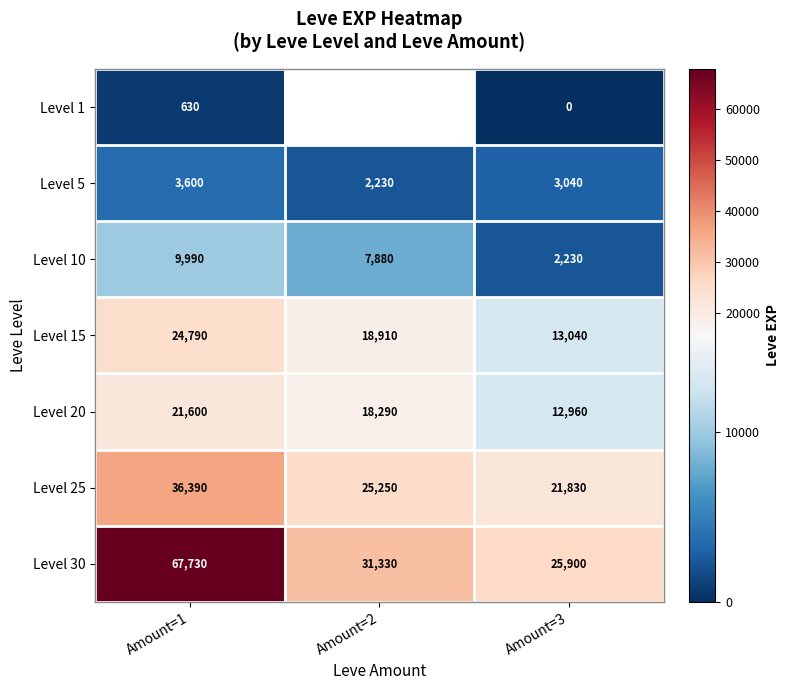

At which label does Level 25 reach its peak?

Amount=1